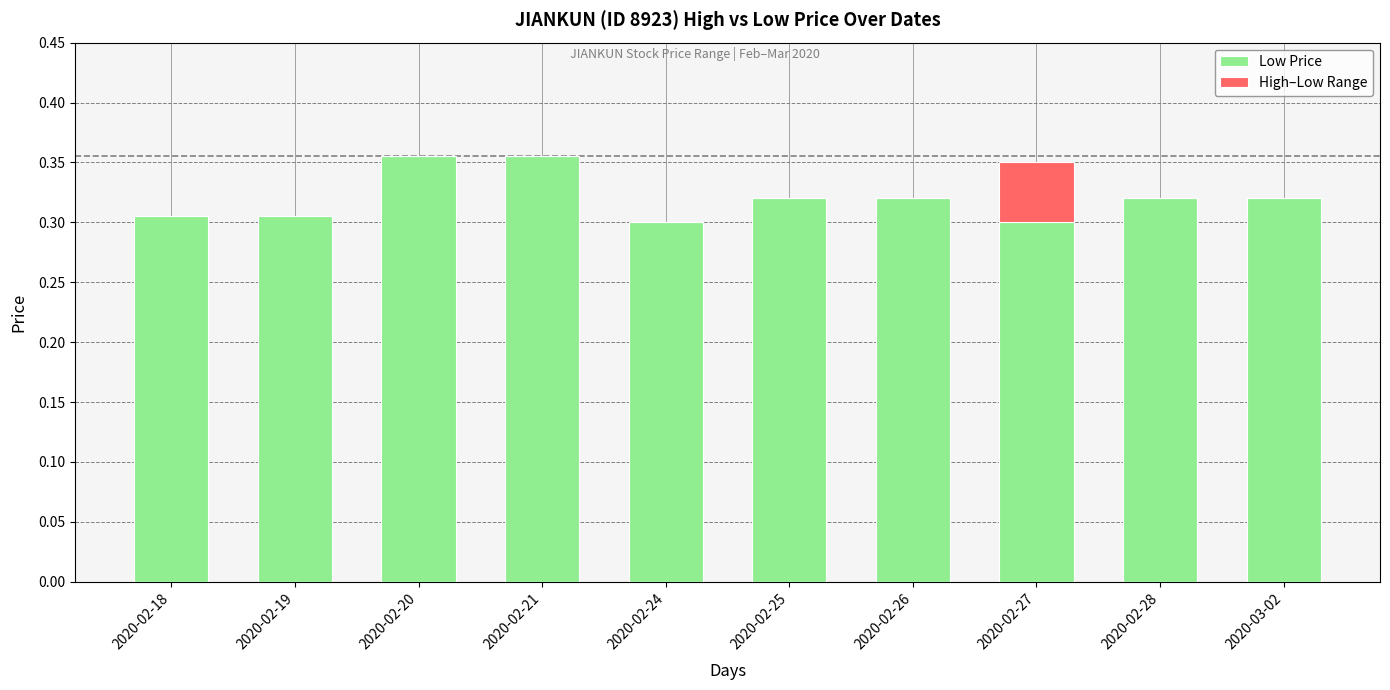

The Low Price series shows 0.2 at 2020-02-20. True or false?

False